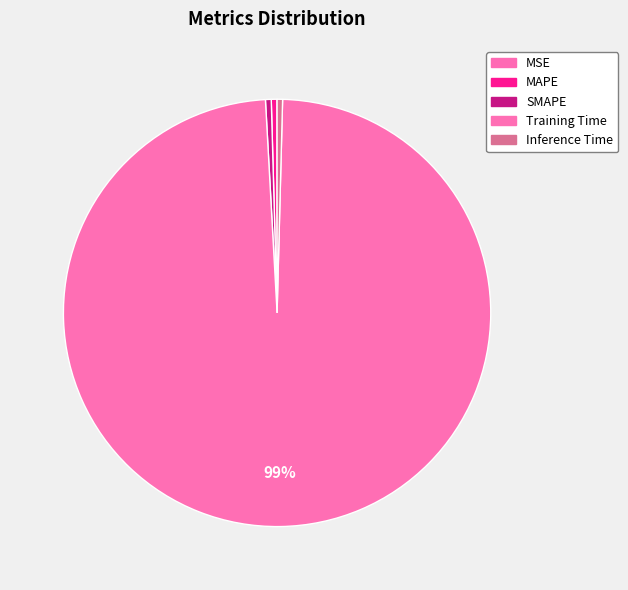

Which slice is the largest?

Training Time